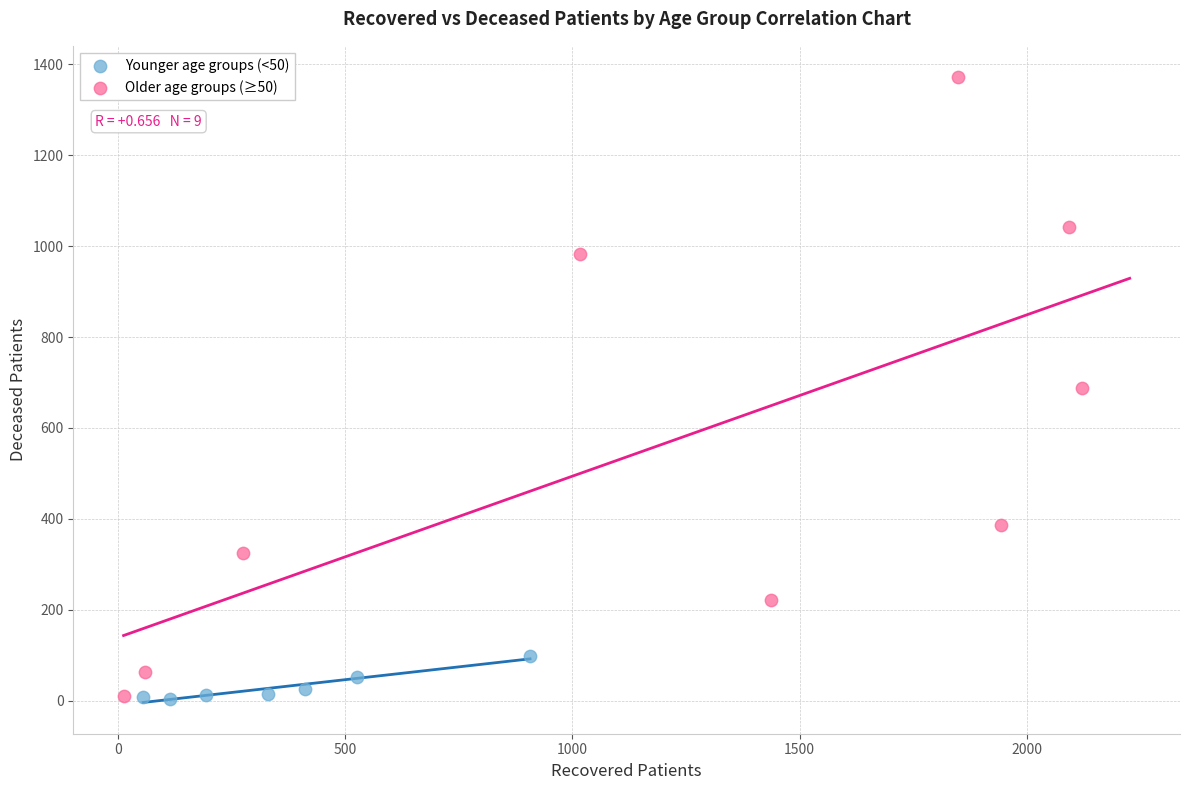

Which series has the largest Y range (max minus min)?

Older age groups (≥50)